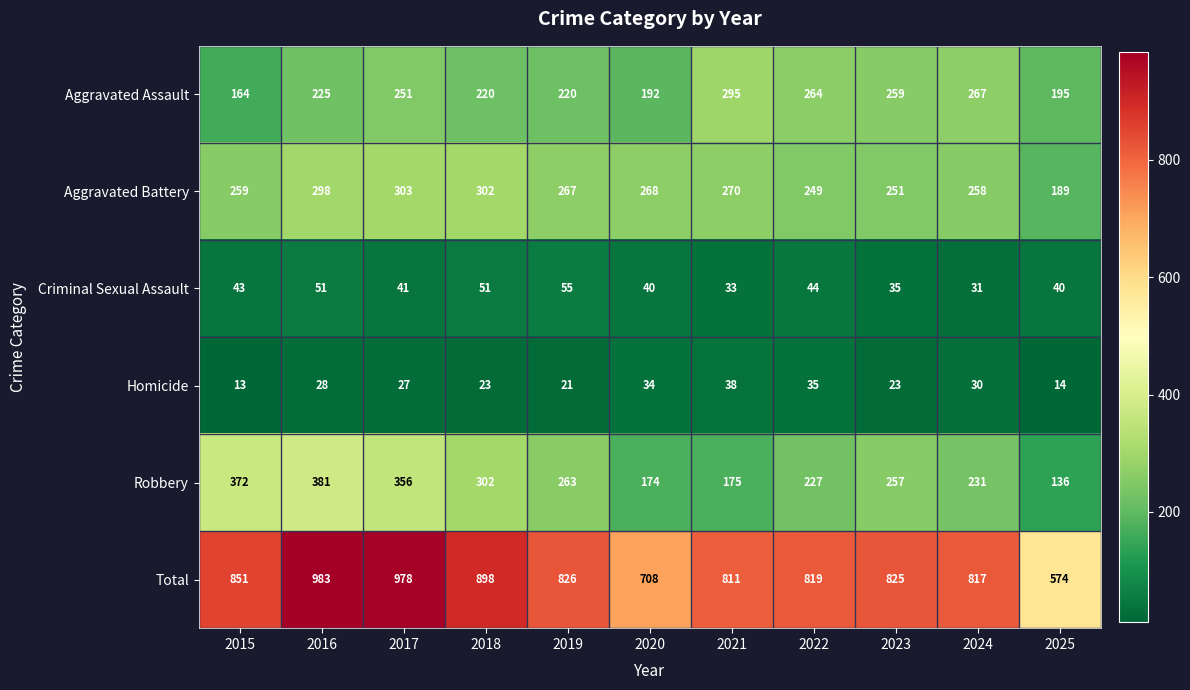

The Robbery series shows 263 at 2019. True or false?

True